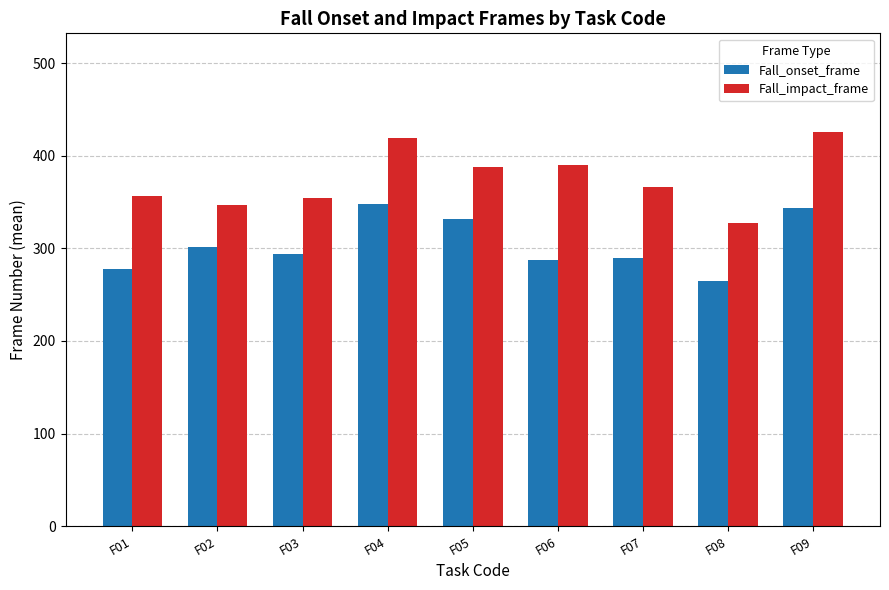

Is the value of Fall_onset_frame at F02 greater than the value of Fall_impact_frame at F03?

No